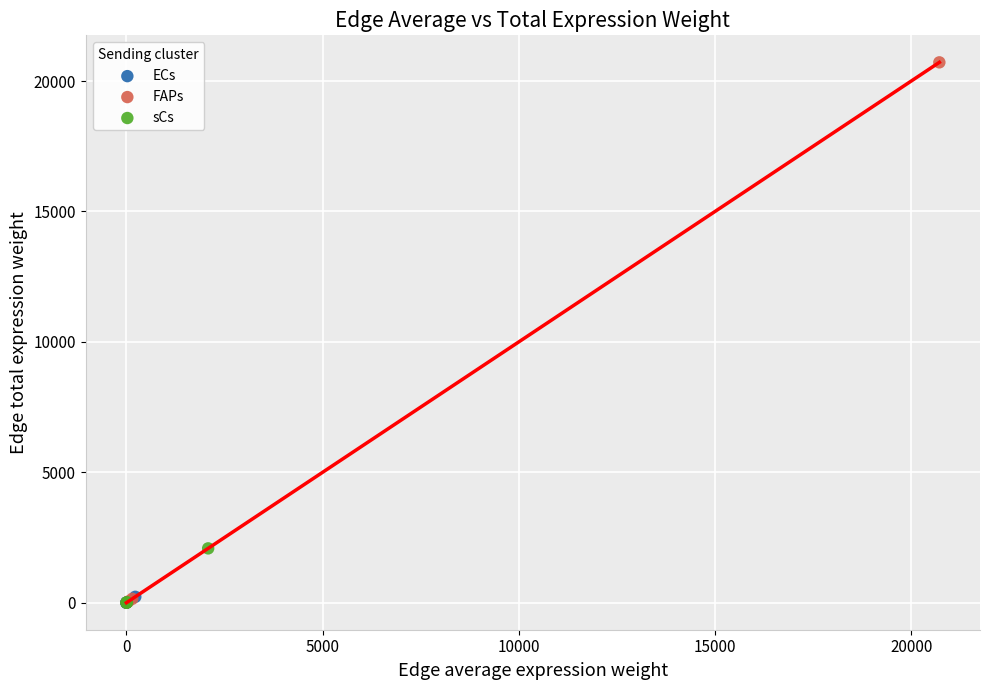

Which series reaches the maximum Y coordinate?

FAPs